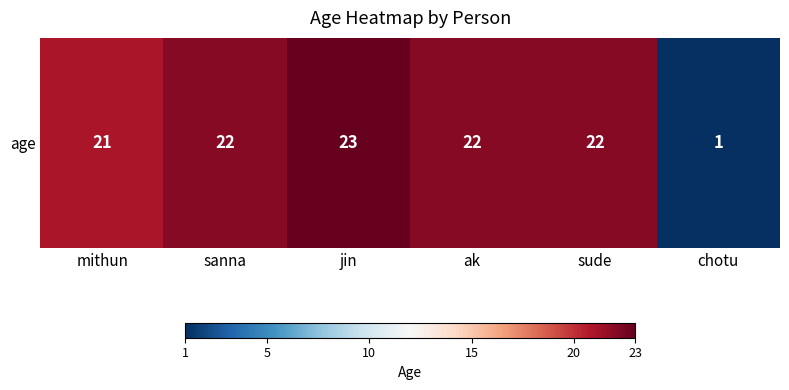

The value at sanna is 8. True or false?

False